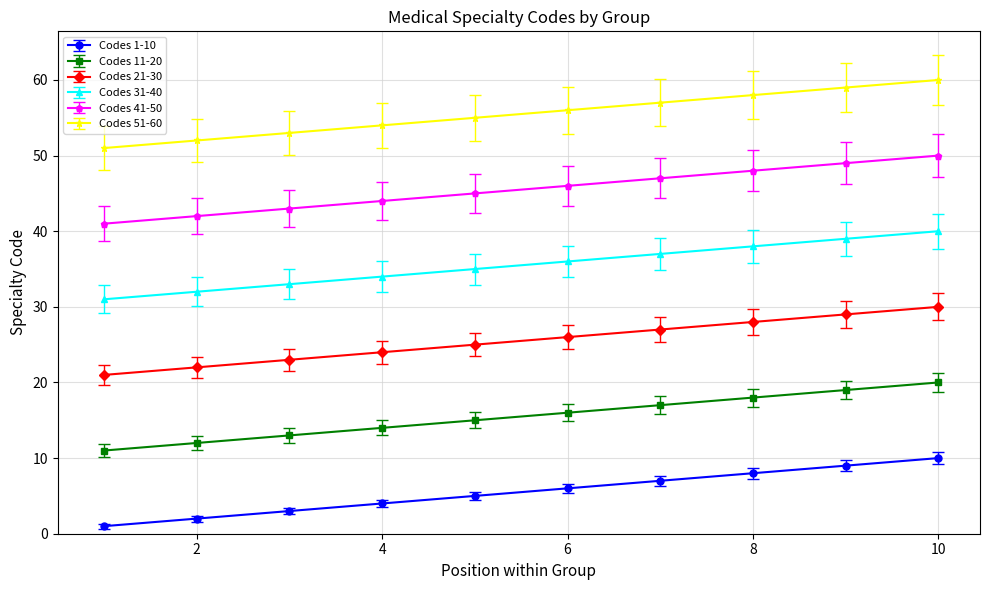

True or false: Codes 51-60 and Codes 1-10 cross at least once.

False